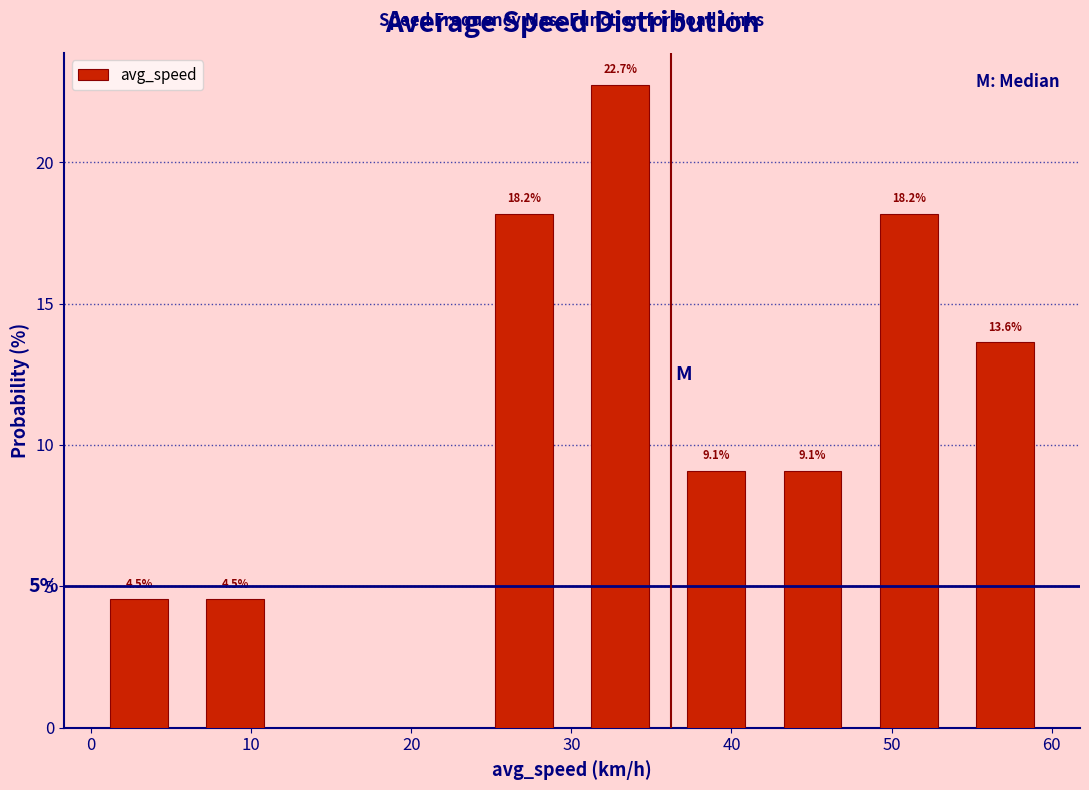

Which range on the x-axis has the tallest bar?

30 to 36